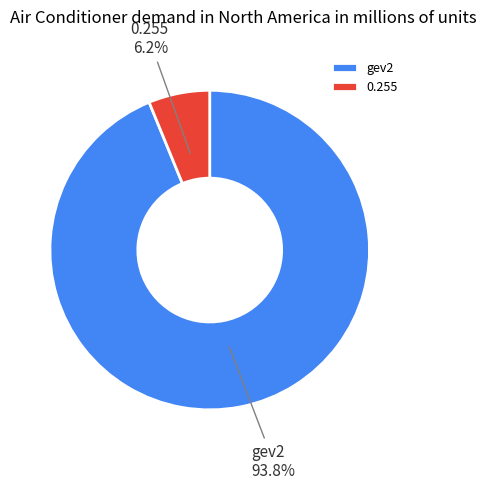

To the nearest percent, what percentage of the pie is 0.255?

6%